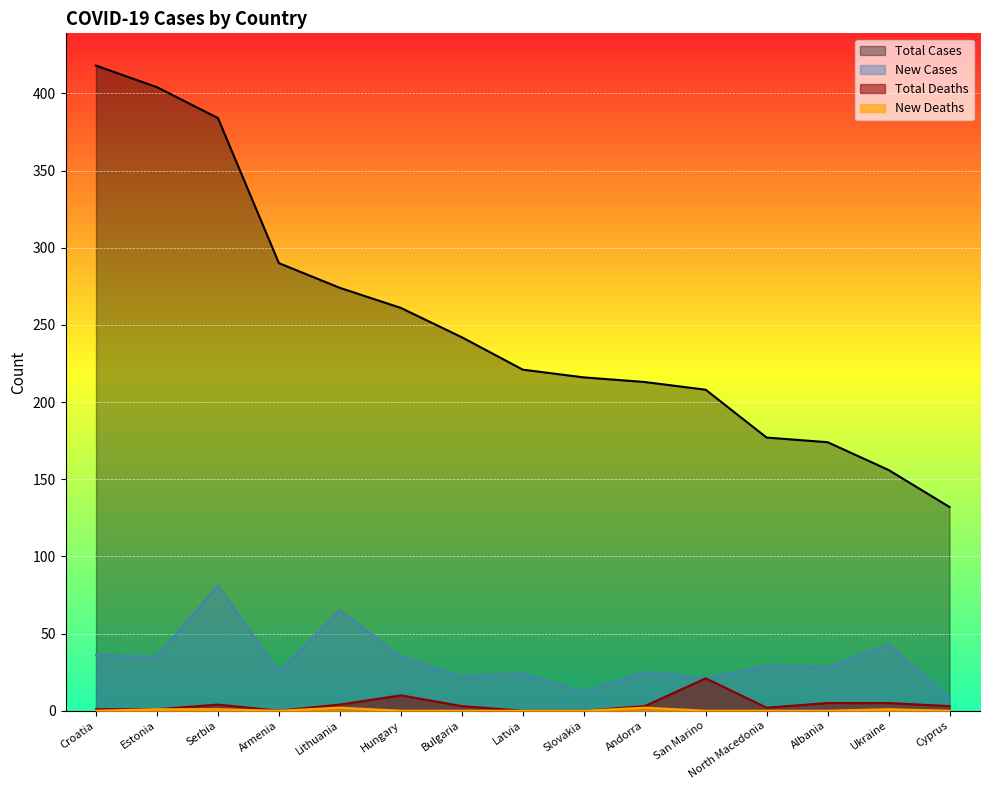

What is the sum of all New Cases values?

489